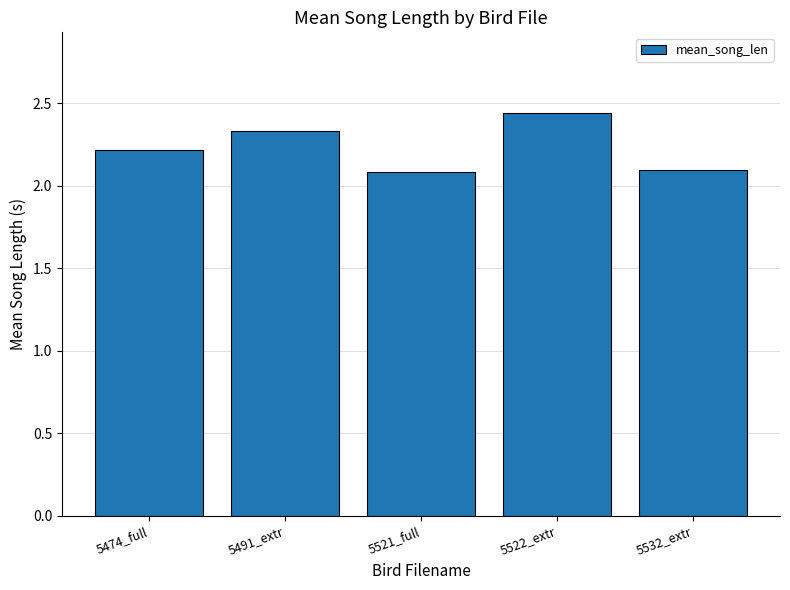

What is the average value?

2.2